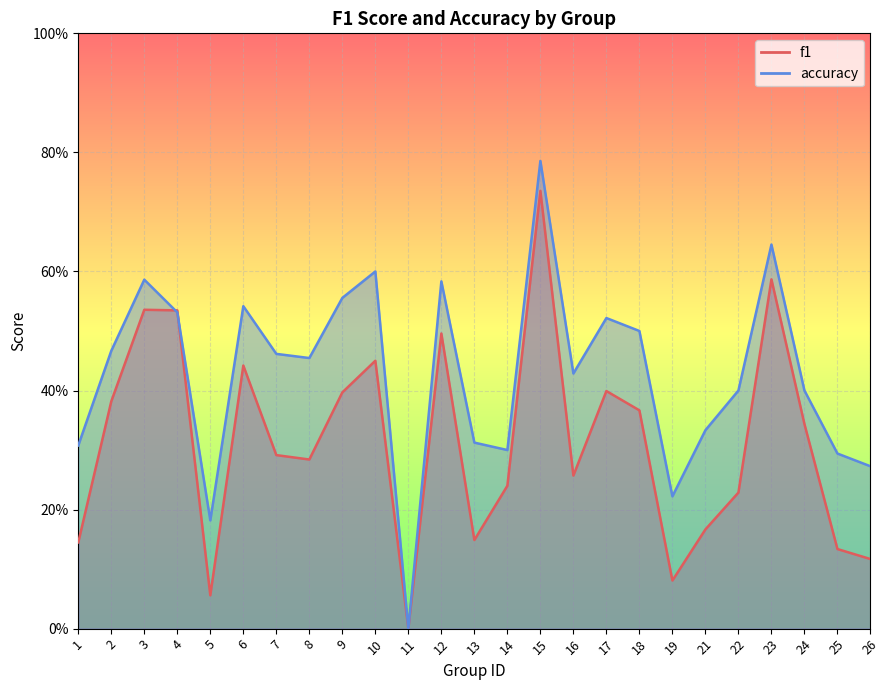

Which category has the lowest value across all series?

11